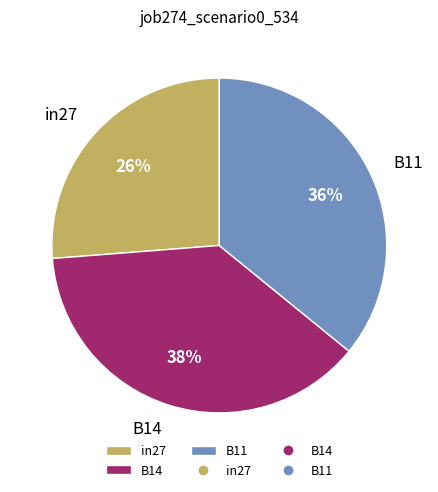

Do B14 and in27 together represent more than half of the pie?

Yes